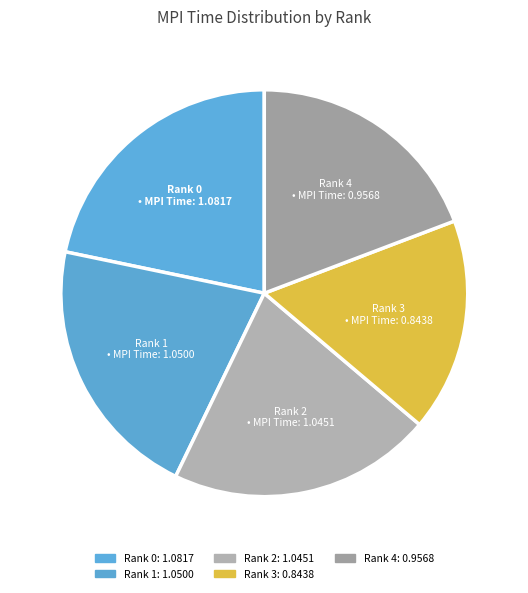

Does Rank 0 account for over 50% of the chart?

No